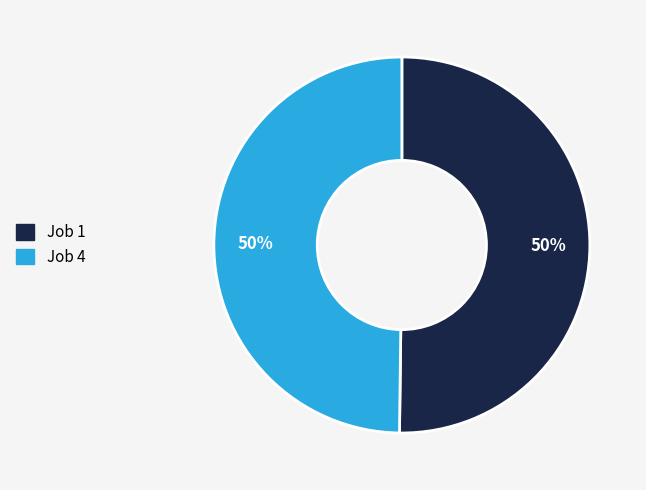

True or false: Job 1 accounts for 37% of the total.

False